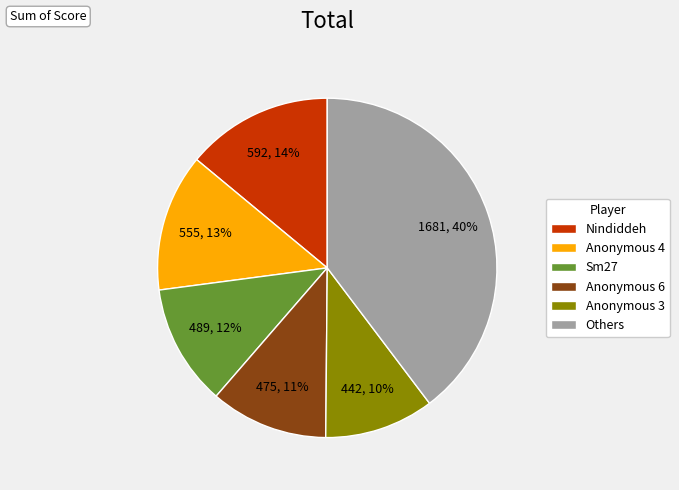

Count the number of slices in the pie.

6